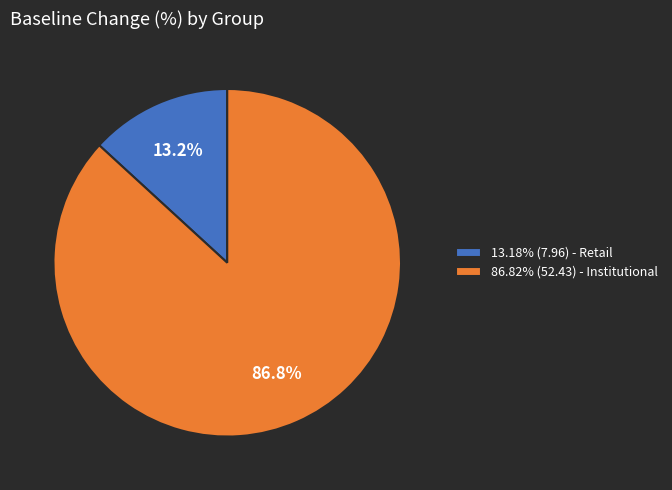

Does 86.82% (52.43) - Institutional represent more than half of the total?

Yes